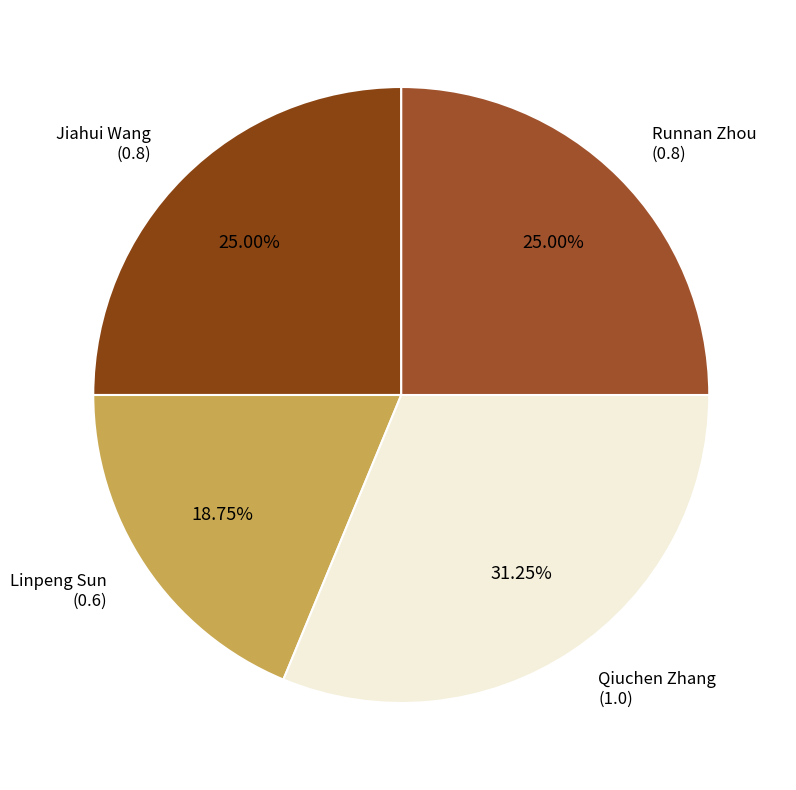

Which slice is the smallest?

Linpeng Sun